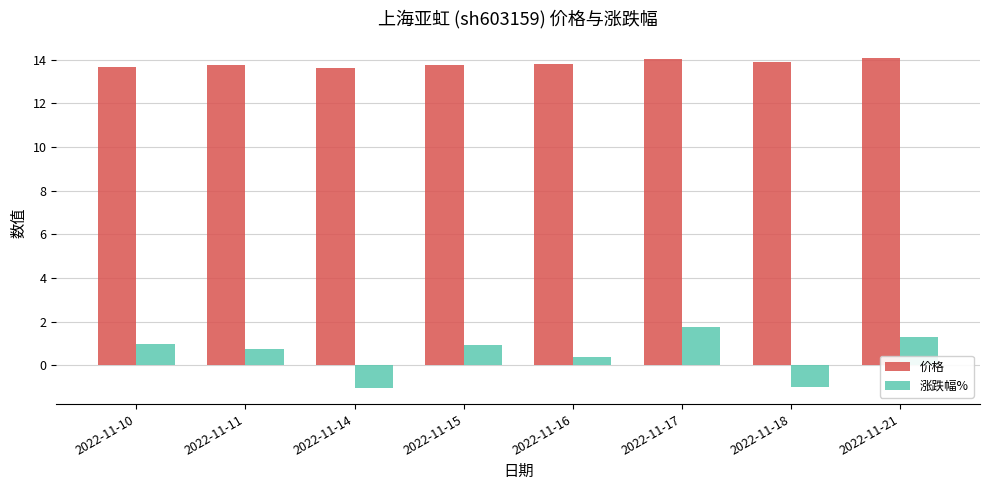

What is the difference between the 涨跌幅% values at 2022-11-17 and 2022-11-11?

1.0